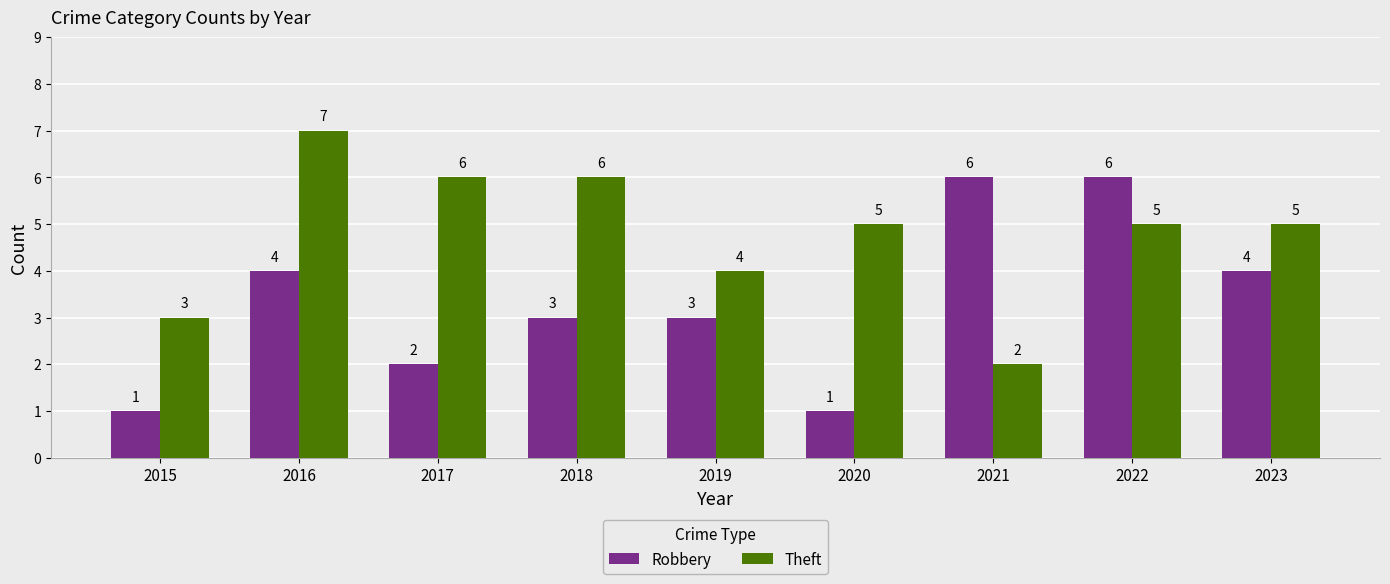

Is it true that Theft equals 5 at 2020?

True